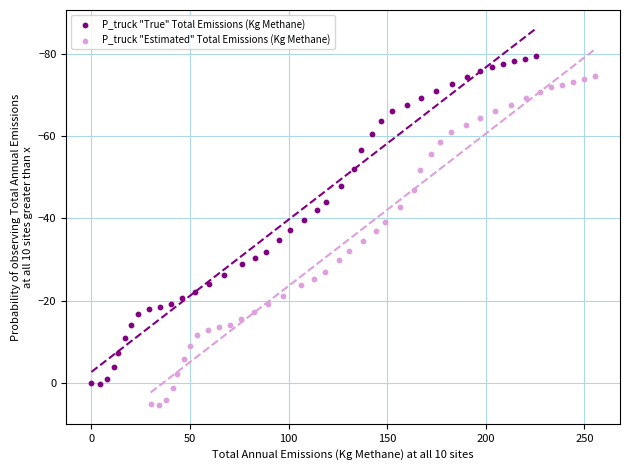

Which series contains the highest Y value?

P_truck "Estimated" Total Emissions (Kg Methane)